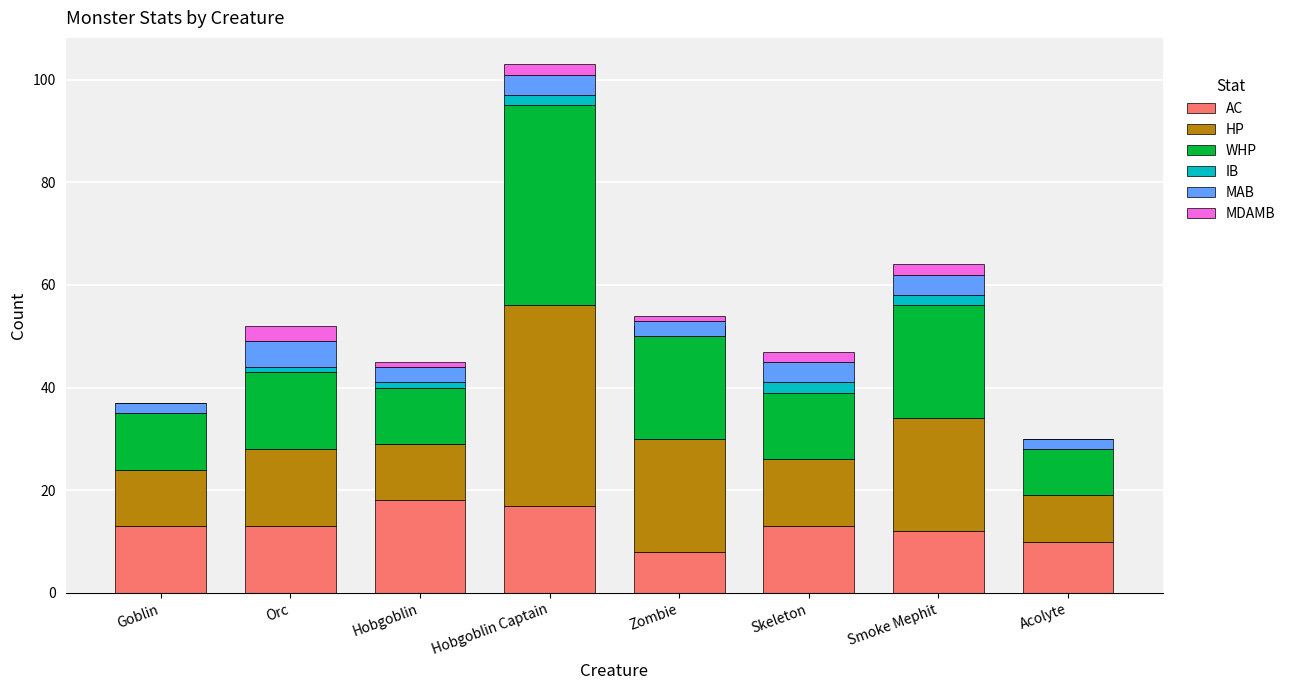

List the labels in order of MAB value, smallest first.

Goblin, Acolyte, Hobgoblin, Zombie, Hobgoblin Captain, Skeleton, Smoke Mephit, Orc